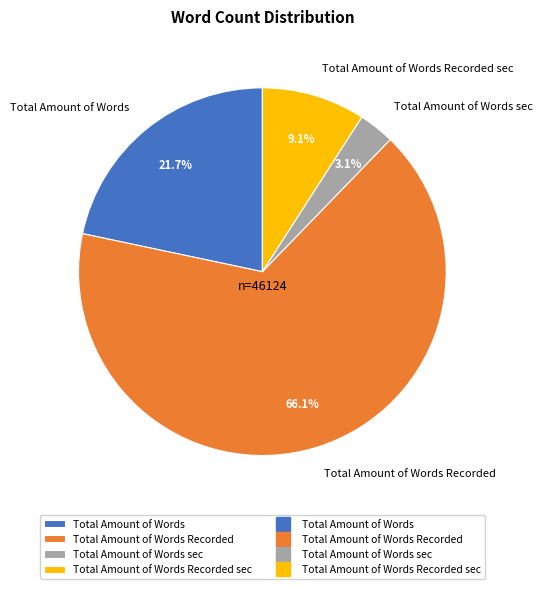

Which has a higher value, Total Amount of Words Recorded sec or Total Amount of Words?

Total Amount of Words